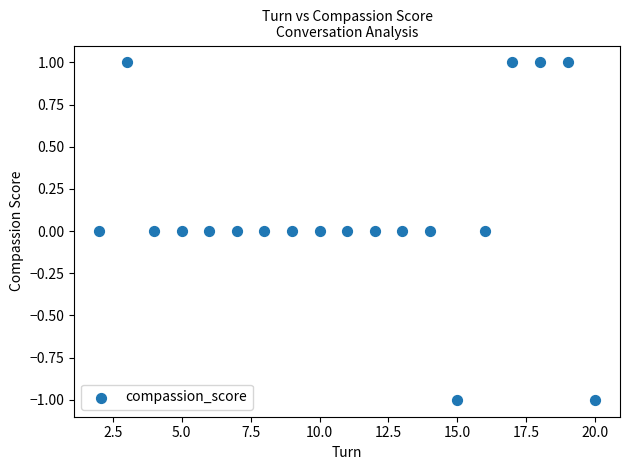

What is the range of X values (max minus min)?

18